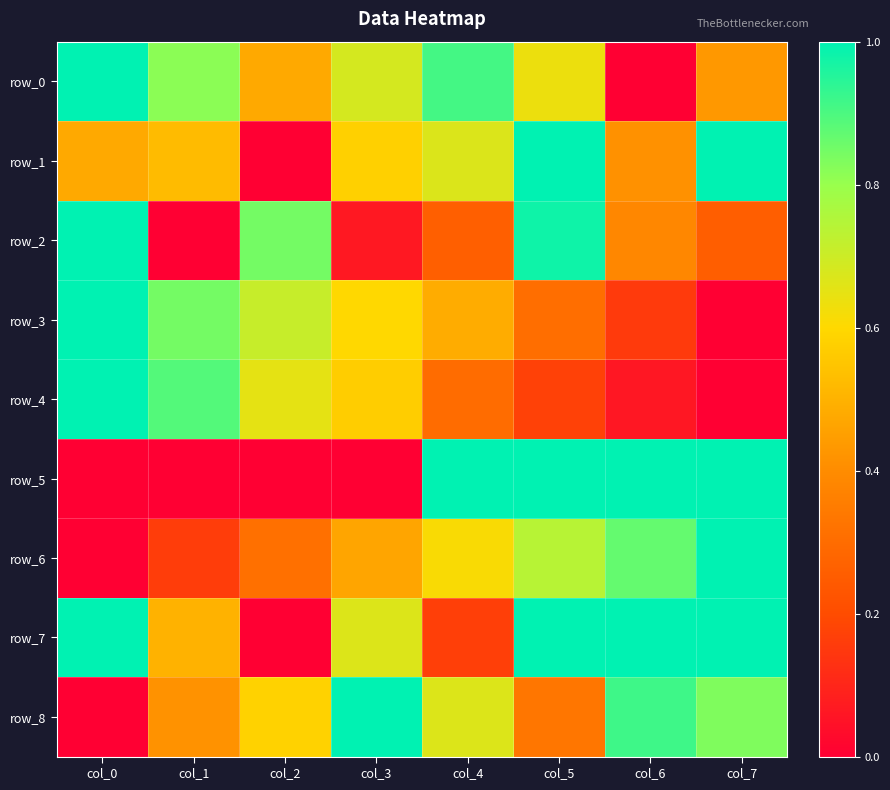

Reading left to right, what are all the values shown in this chart?

row_0: 1.0	0.8	0.5	0.7	0.9	0.6	0.0	0.4
row_1: 0.5	0.5	0.0	0.6	0.7	1.0	0.4	1.0
row_2: 1.0	0.0	0.8	0.1	0.3	1.0	0.4	0.3
row_3: 1.0	0.8	0.7	0.6	0.5	0.3	0.2	0.0
row_4: 1.0	0.9	0.7	0.6	0.3	0.2	0.1	0.0
row_5: 0.0	0.0	0.0	0.0	1.0	1.0	1.0	1.0
row_6: 0.0	0.2	0.3	0.5	0.6	0.7	0.9	1.0
row_7: 1.0	0.5	0.0	0.7	0.2	1.0	1.0	1.0
row_8: 0.0	0.4	0.6	1.0	0.7	0.3	0.9	0.8